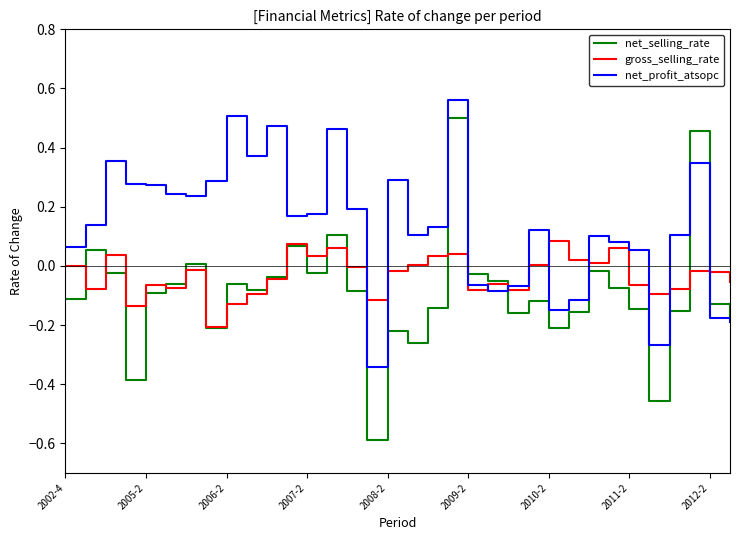

Which series has the largest total across all categories?

net_profit_atsopc